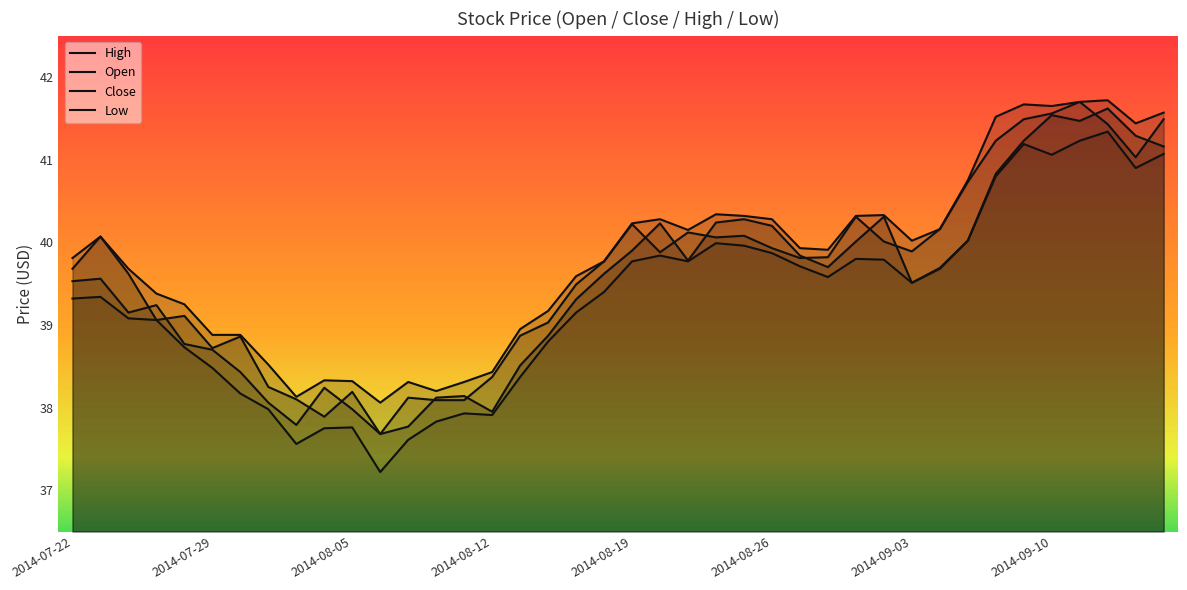

What is the label of the 39th point from the right?

2014-07-23